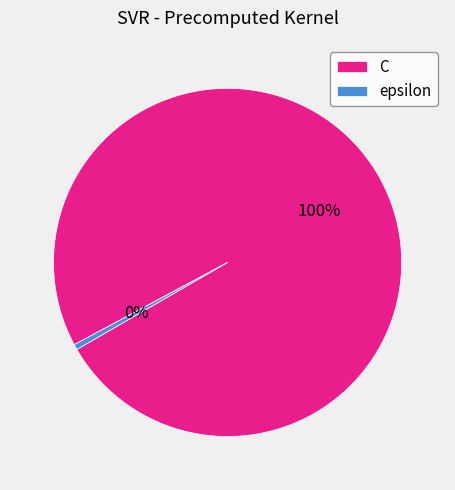

What is the majority slice?

C